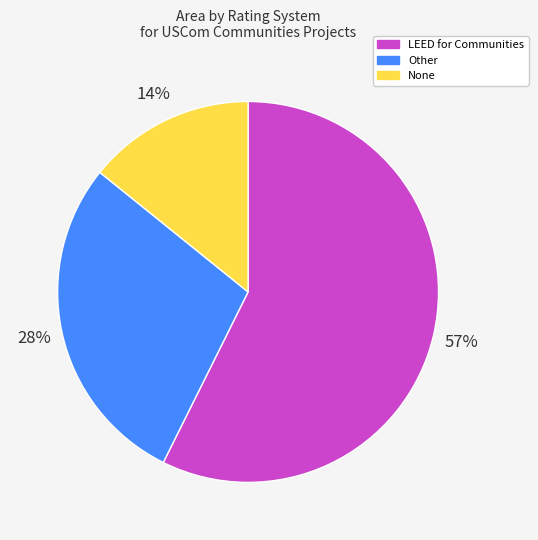

What is the ratio of the value at Other to the value at None?

2.0